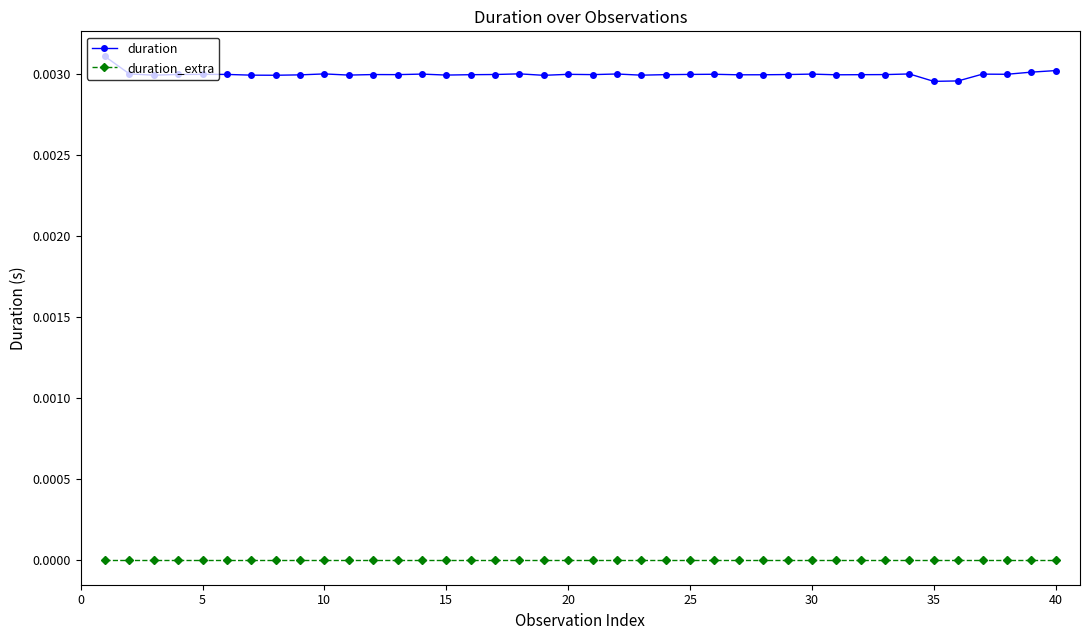

Rank the series by their average value, from lowest to highest.

duration_extra, duration